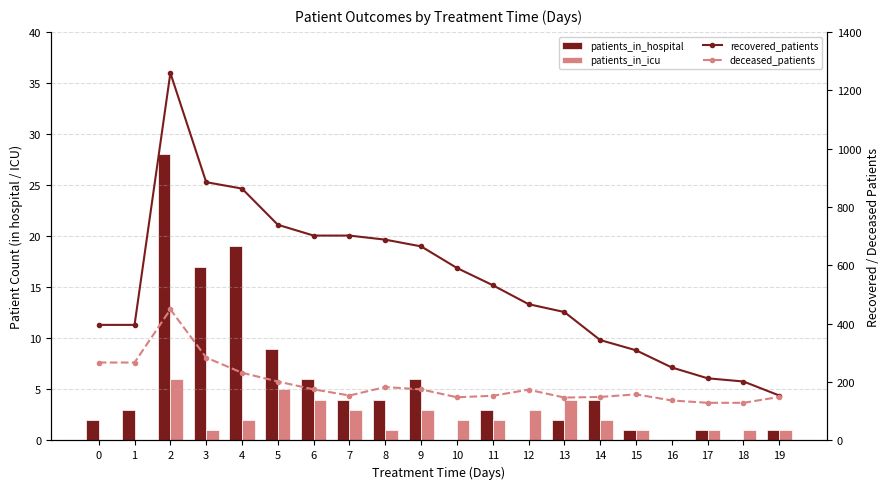

What is the lowest value of the deceased_patients series?

129